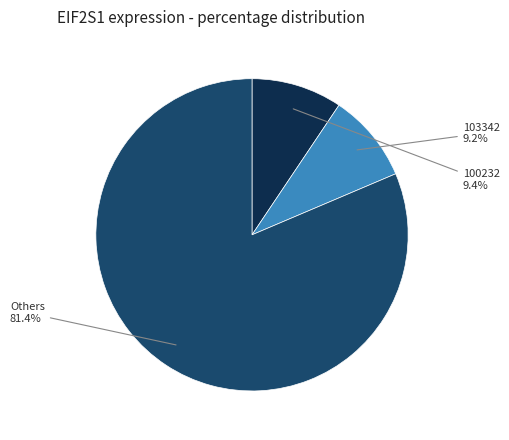

Is there any slice that represents more than half of the pie?

Yes